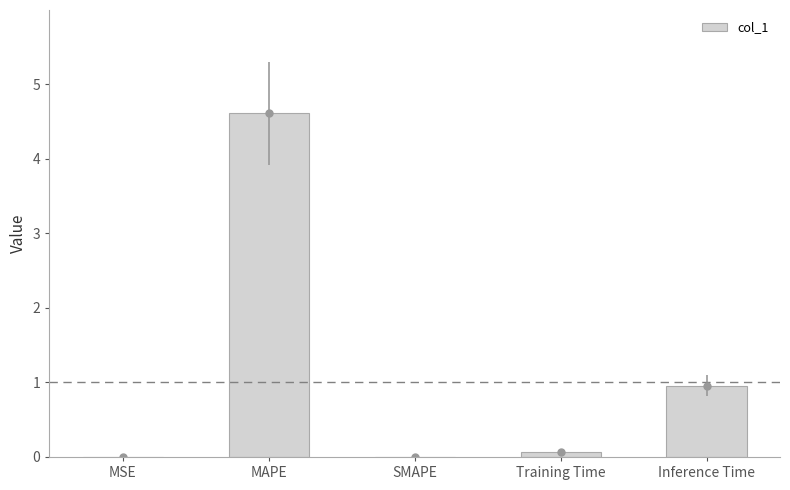

What is the label of the 4th bar from the left?

Training Time